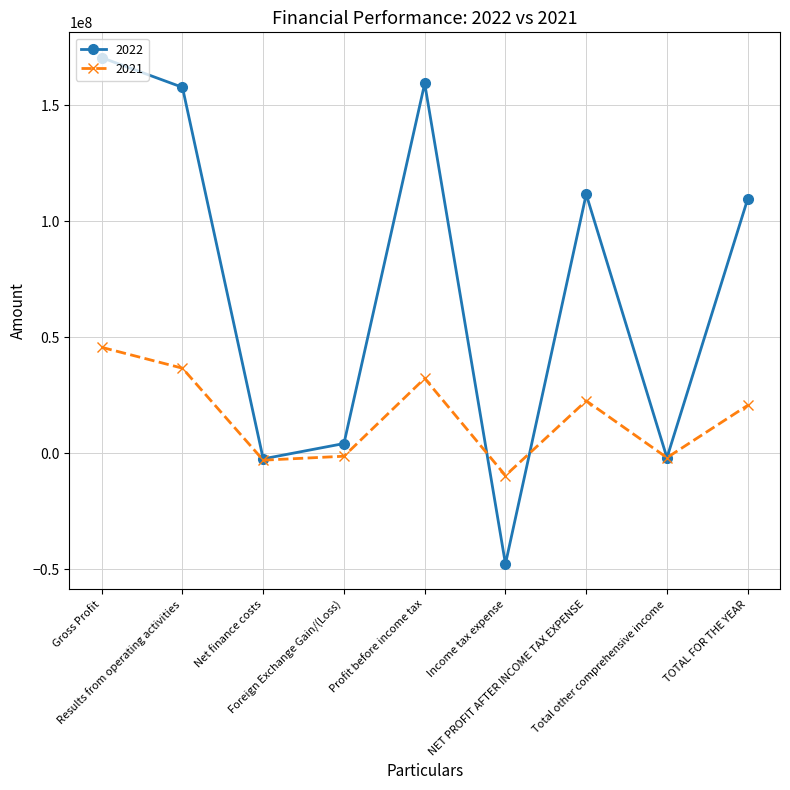

At which label does 2021 reach its peak?

Gross Profit